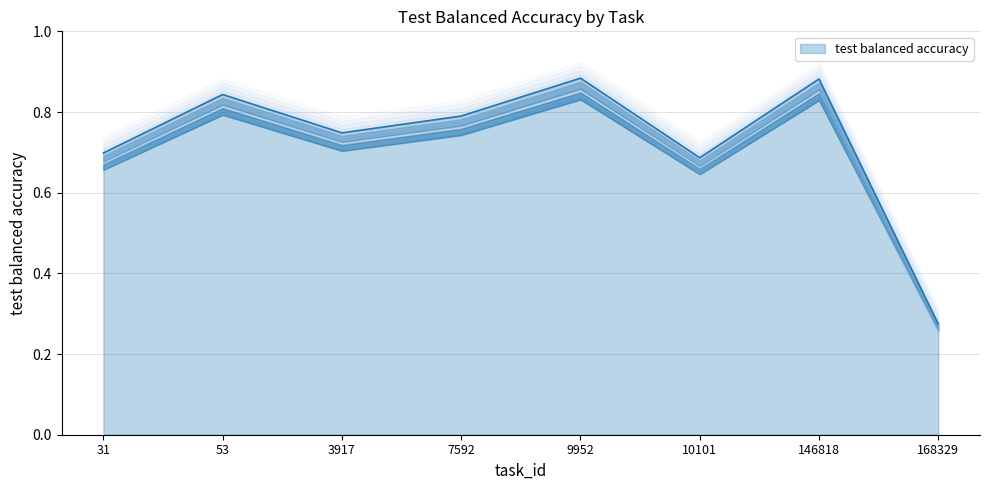

Reading right to left, extract all data points from this chart.

0.3	0.9	0.7	0.9	0.8	0.7	0.8	0.7